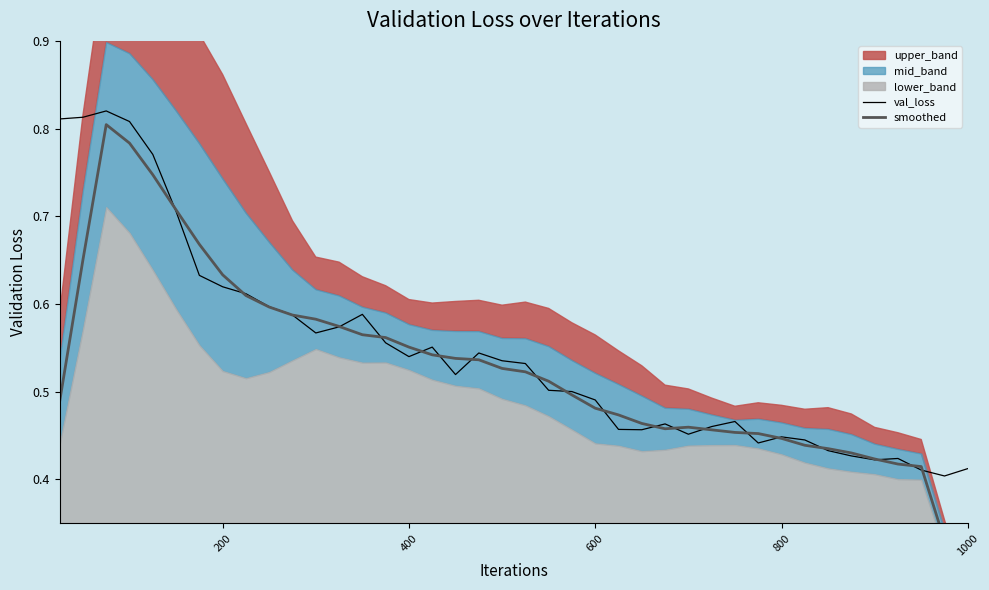

How many lines are shown in the chart?

2